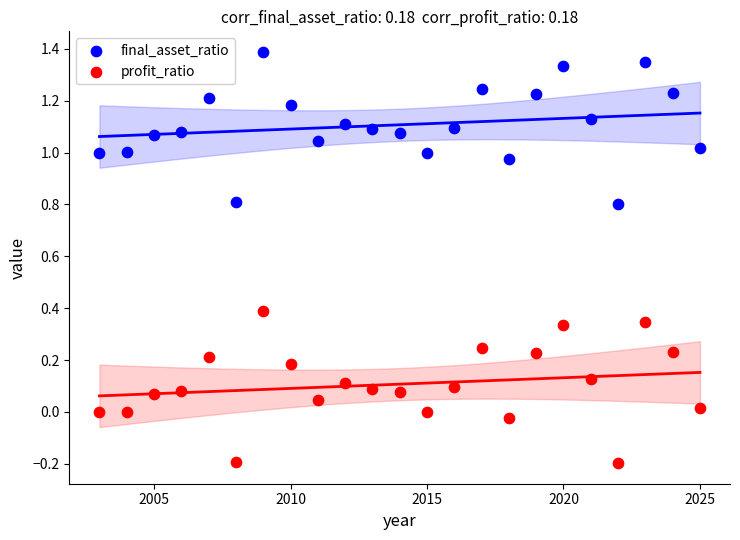

Which series reaches the maximum Y coordinate?

final_asset_ratio